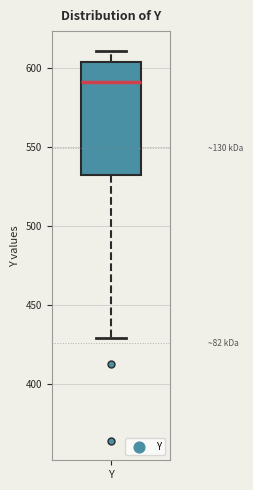

Where does the lower whisker of the box for Y end on the y-axis? The values are not printed on the chart, so give them approximately, as read against the axis.

430